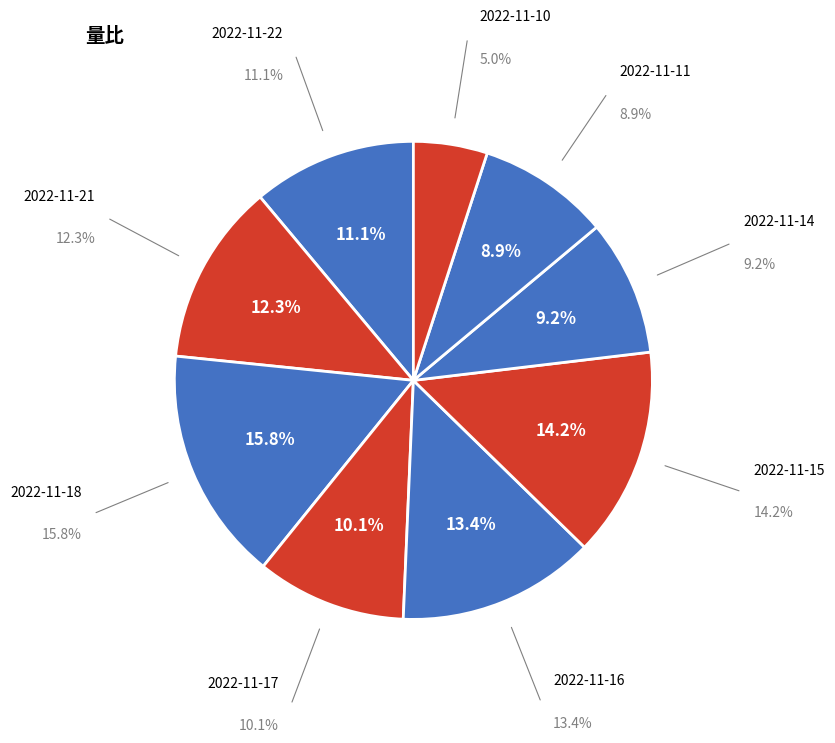

To the nearest percent, what is the difference between the 2022-11-15 and 2022-11-18 slice percentages?

2%